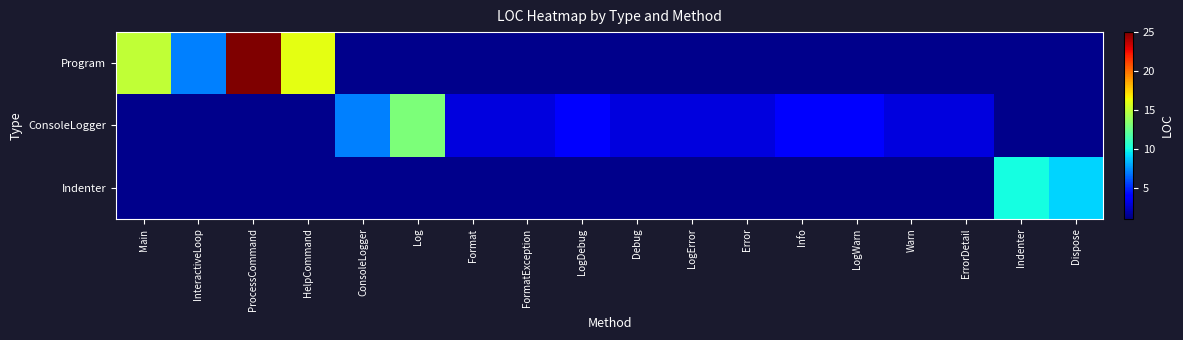

Is the value of Indenter at Main greater than the value of ConsoleLogger at ErrorDetail?

No